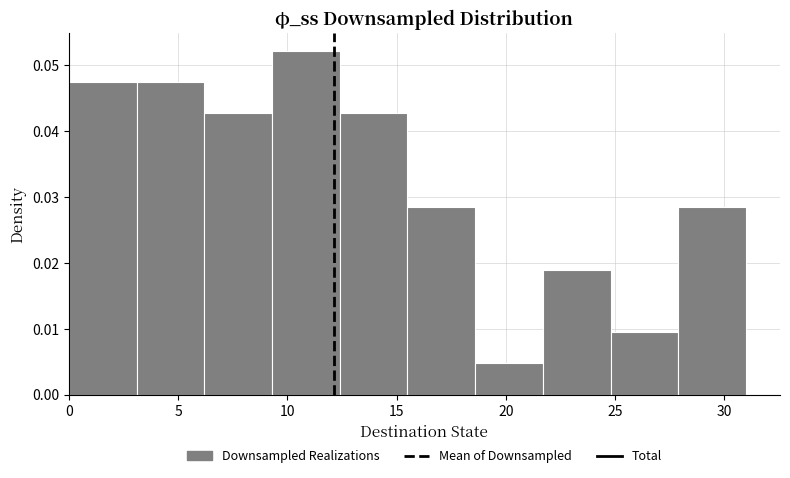

Reading left to right, transcribe this chart: for each bar, give the range it covers on the x-axis and its height. Neither the bar edges nor the heights are printed on the chart, so give them approximately, as read against the axes.

0.0 to 3.1: 0.047
3.1 to 6.2: 0.047
6.2 to 9.3: 0.043
9.3 to 12.4: 0.052
12.4 to 15.5: 0.043
15.5 to 18.6: 0.028
18.6 to 21.7: 0.005
21.7 to 24.8: 0.019
24.8 to 27.9: 0.009
27.9 to 31.0: 0.028